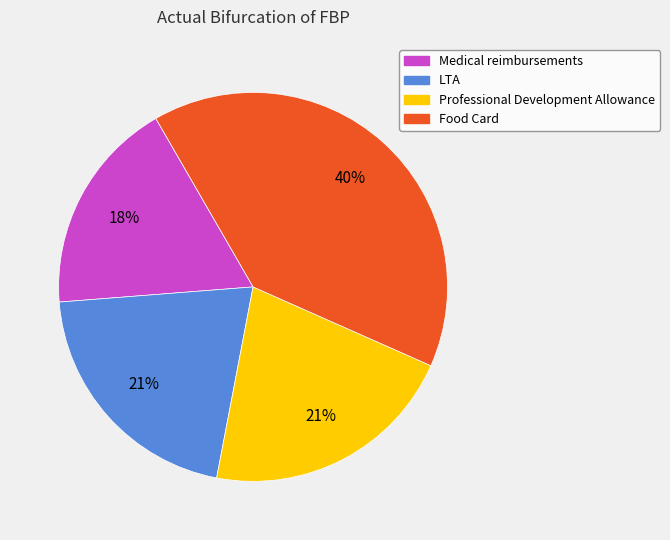

To the nearest percent, what portion does Food Card represent?

40%